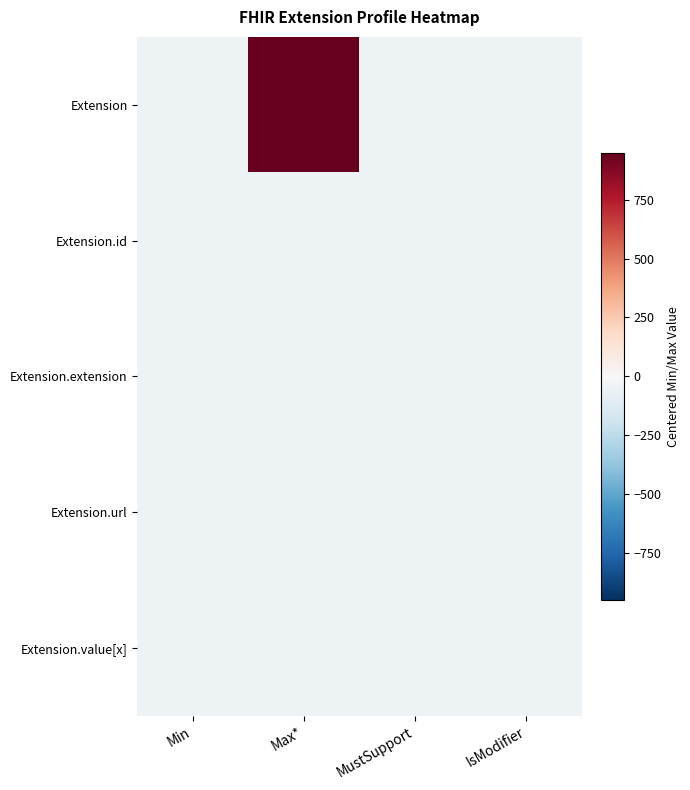

Reading left to right, transcribe all the data shown in this chart.

Extension: Min=-50.1	Max*=948.9	MustSupport=-50.1	IsModifier=-50.1
Extension.id: Min=-50.1	Max*=-49.1	MustSupport=-50.1	IsModifier=-50.1
Extension.extension: Min=-50.1	Max*=-50.1	MustSupport=-50.1	IsModifier=-50.1
Extension.url: Min=-49.1	Max*=-49.1	MustSupport=-50.1	IsModifier=-50.1
Extension.value[x]: Min=-50.1	Max*=-49.1	MustSupport=-50.1	IsModifier=-50.1